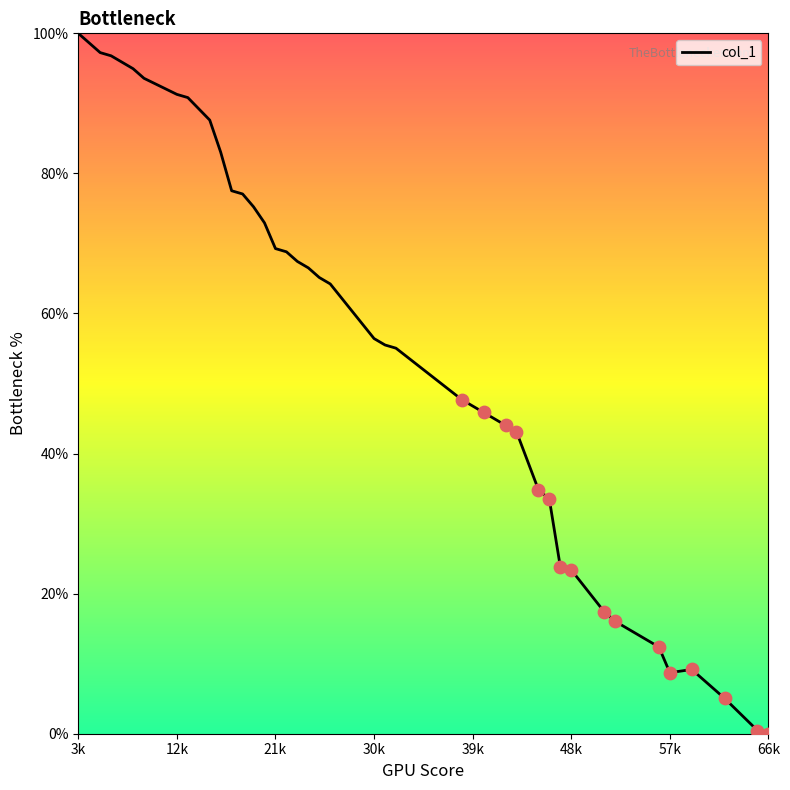

What is the maximum value shown in the chart?

100.0